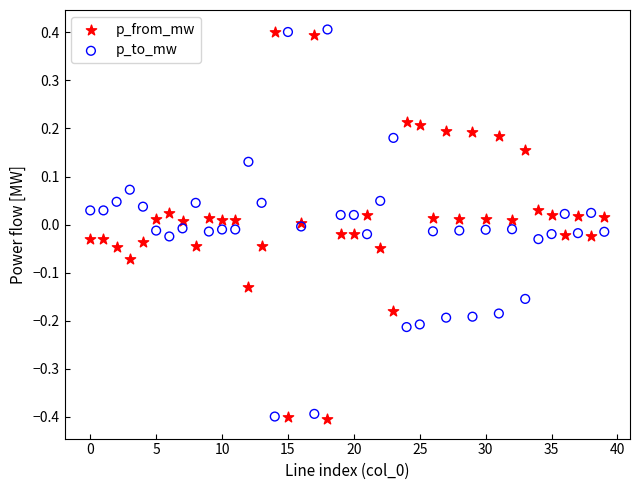

What are all the series names shown in the legend?

p_from_mw, p_to_mw